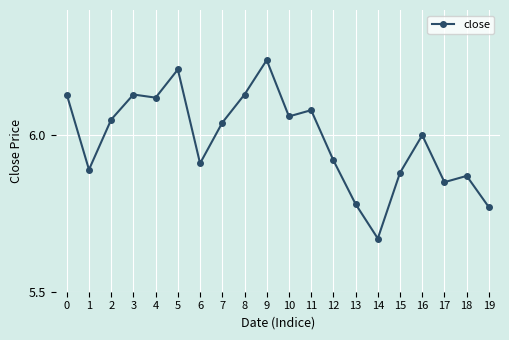

At which category does the chart reach its minimum across all series?

14